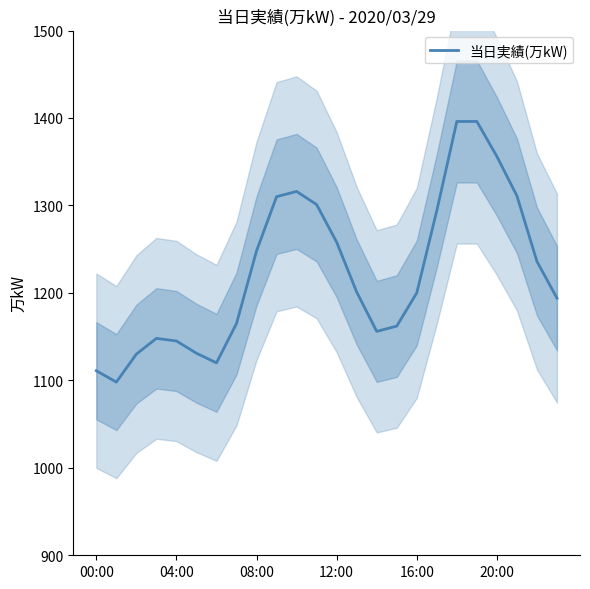

Is it true that 当日実績(万kW) equals 2018 at 08:00?

False